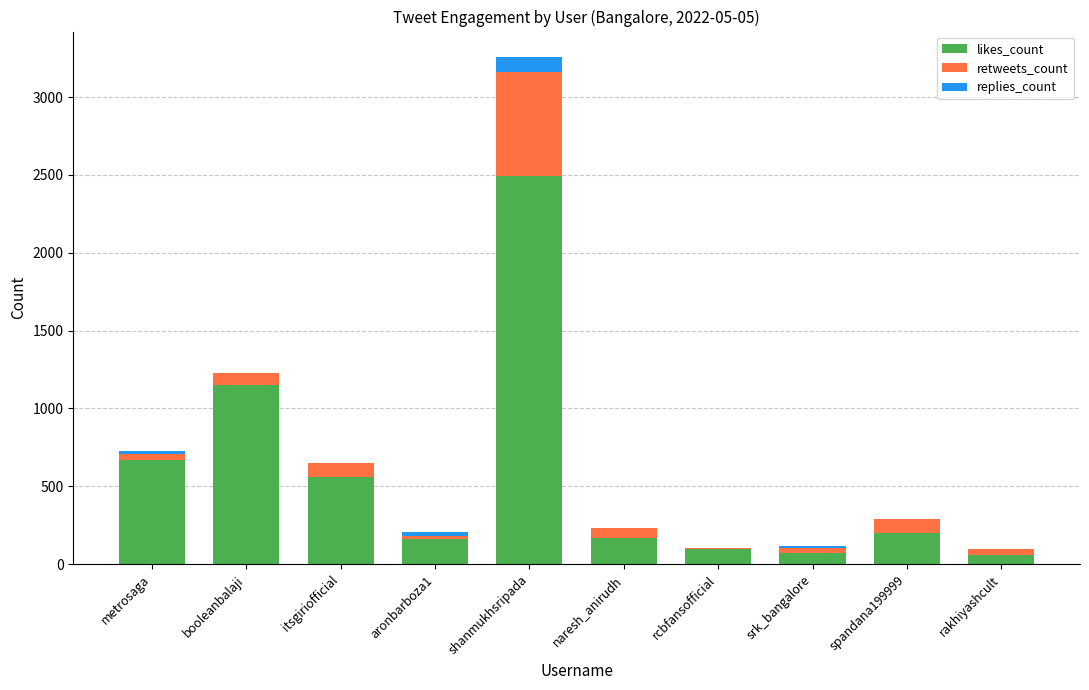

The value of likes_count at booleanbalaji is 503. True or false?

False